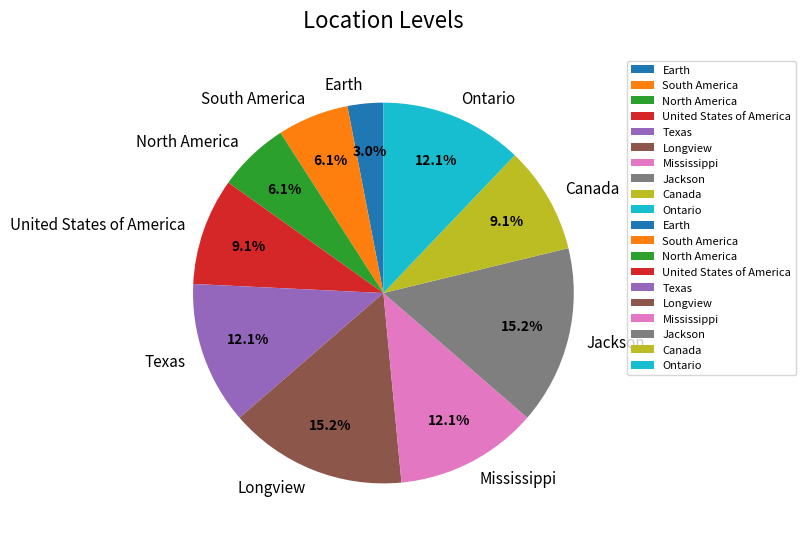

Is there a majority slice in this chart?

No